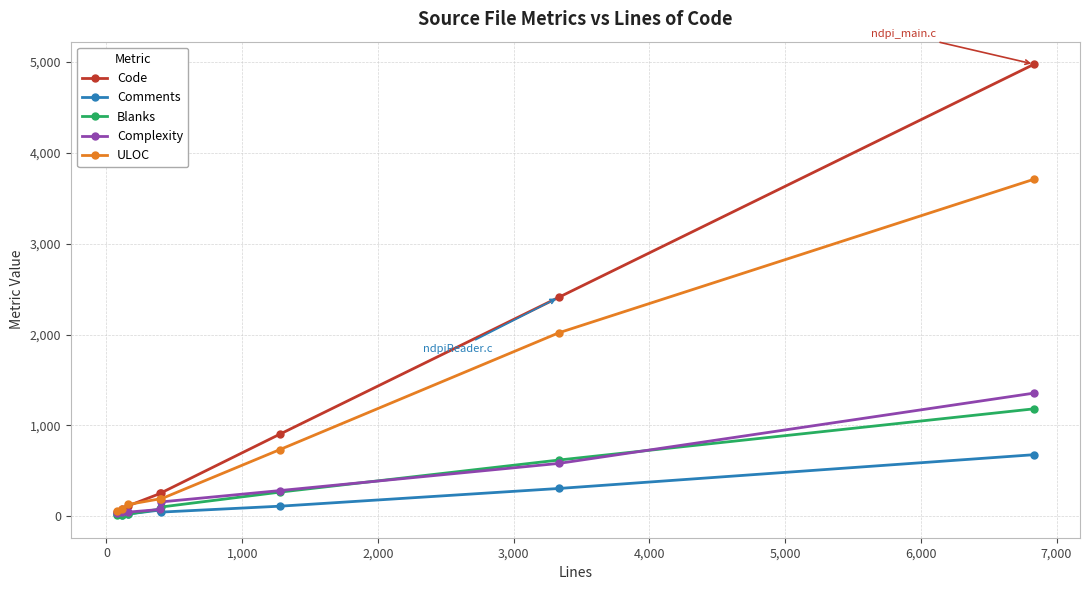

True or false: Blanks has more than 2 points higher than both neighbors.

False